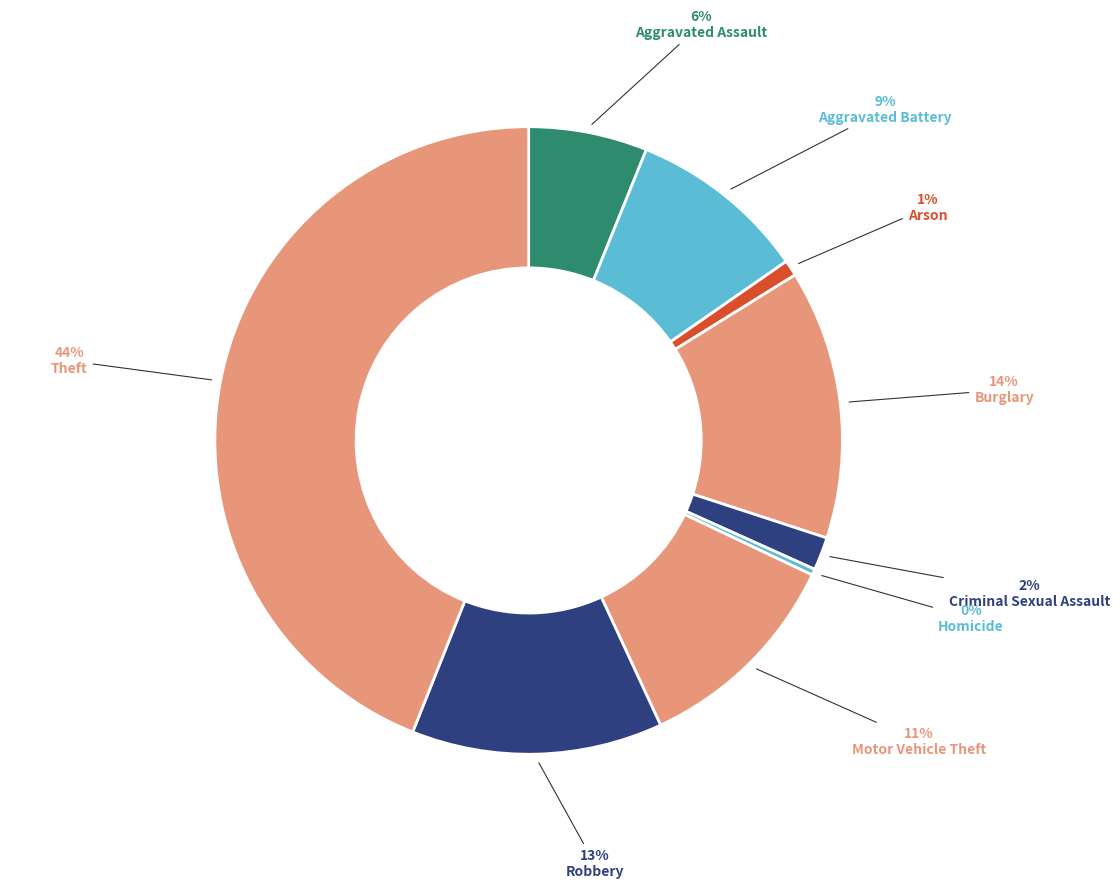

Count the number of slices in the pie.

9